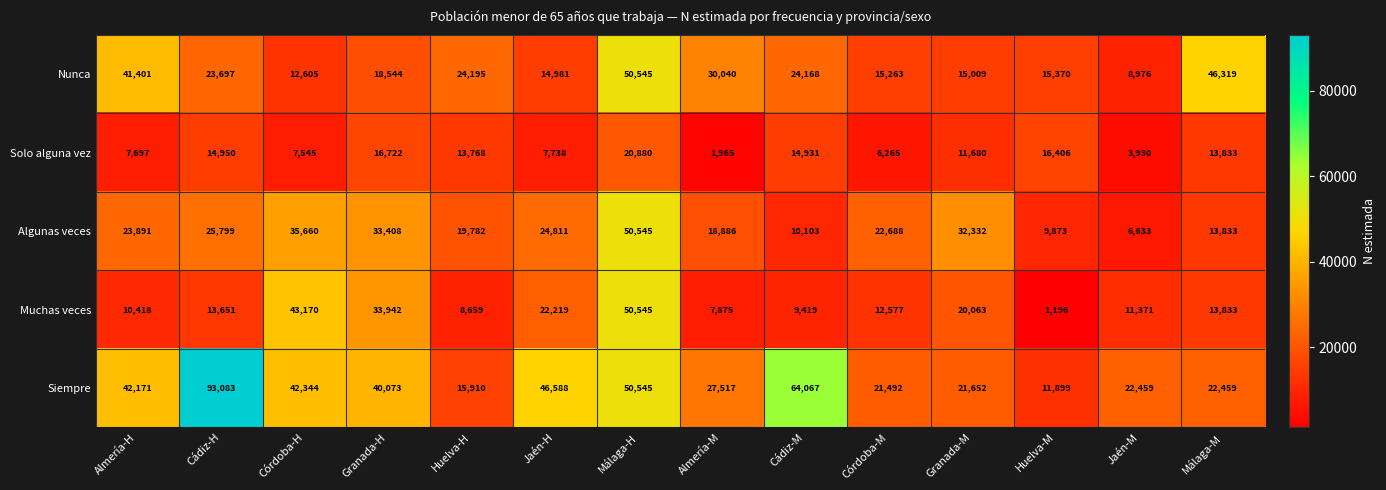

What is the sum of all Nunca values?

341113